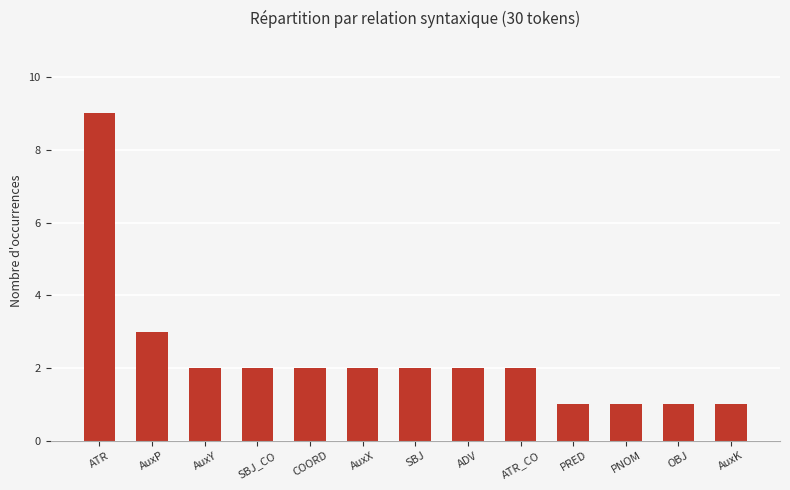

What is the maximum value shown in the chart?

9